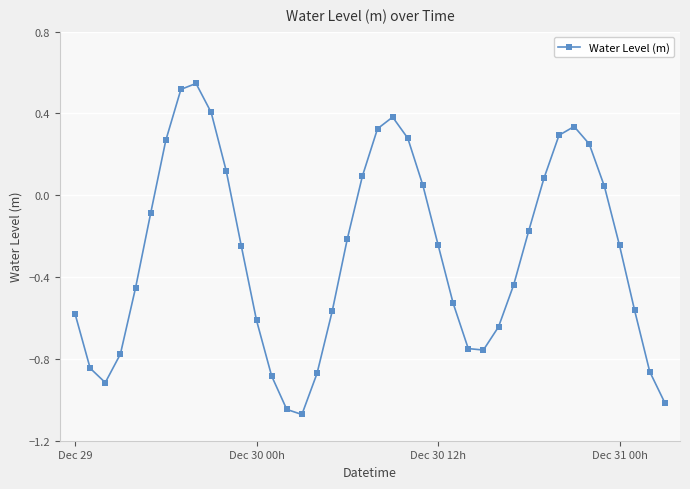

How many interior local valleys (lower than both neighbors) does the data have?

3